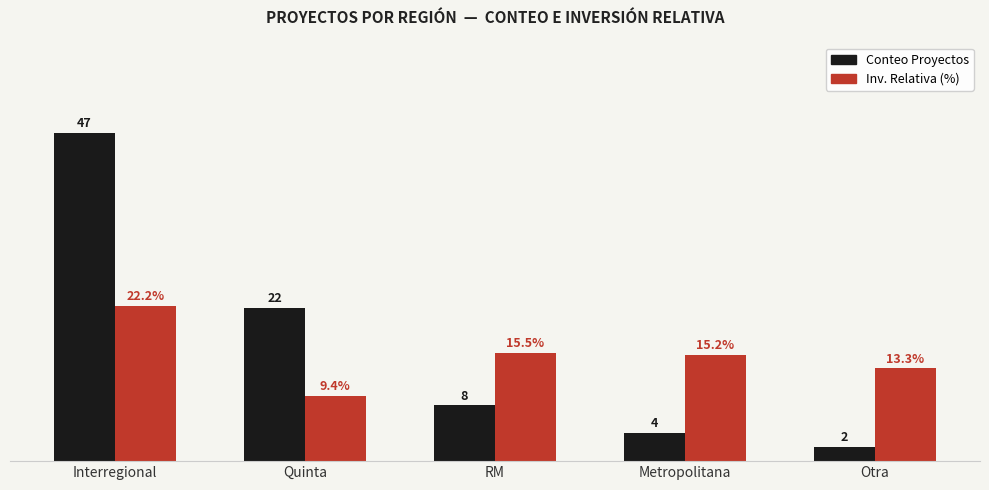

Which series has the widest spread of values?

Conteo Proyectos